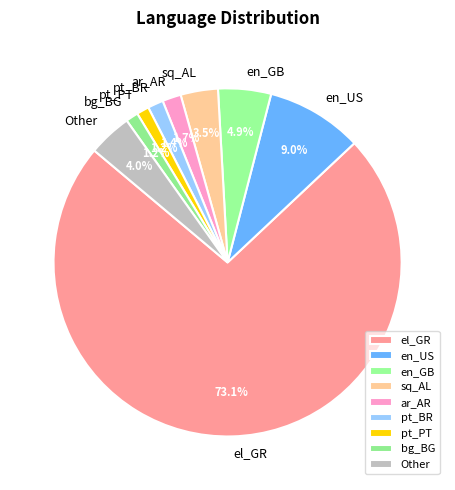

What percentage is NOT represented by en_US?

91.0%